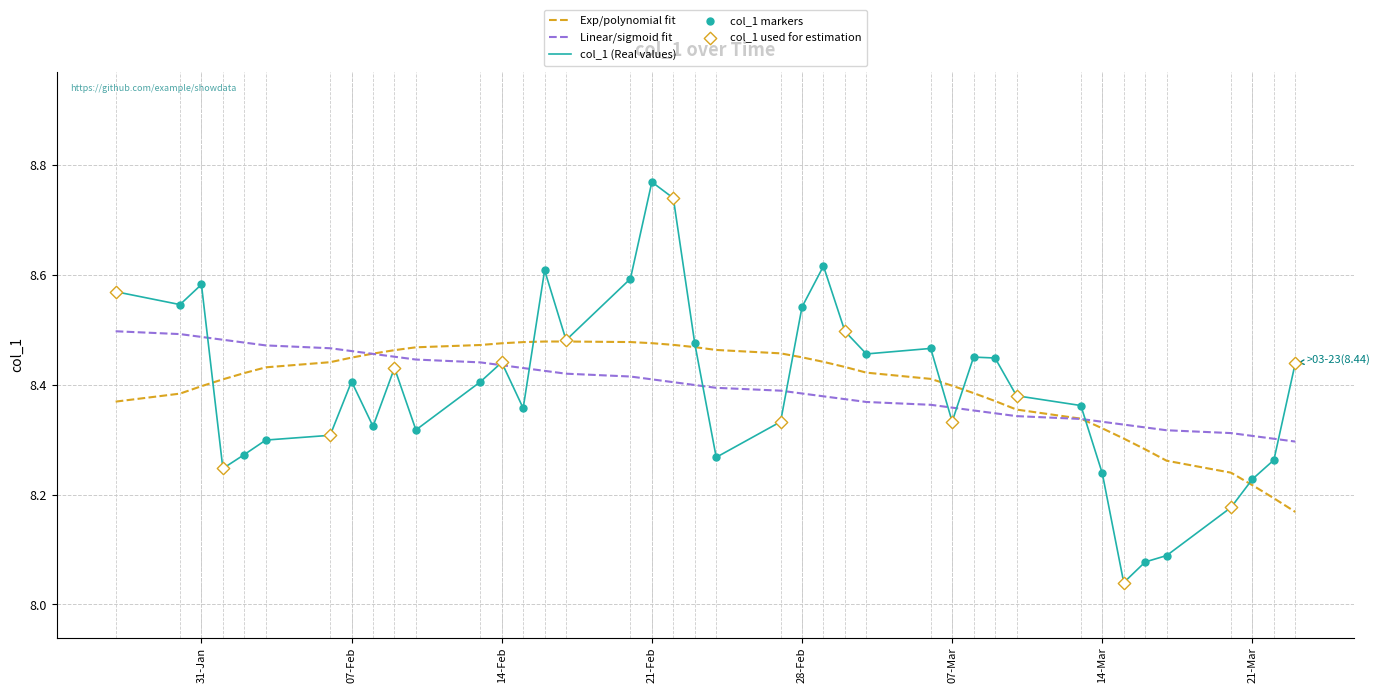

Which series has the widest spread of values?

col_1 (Real values)